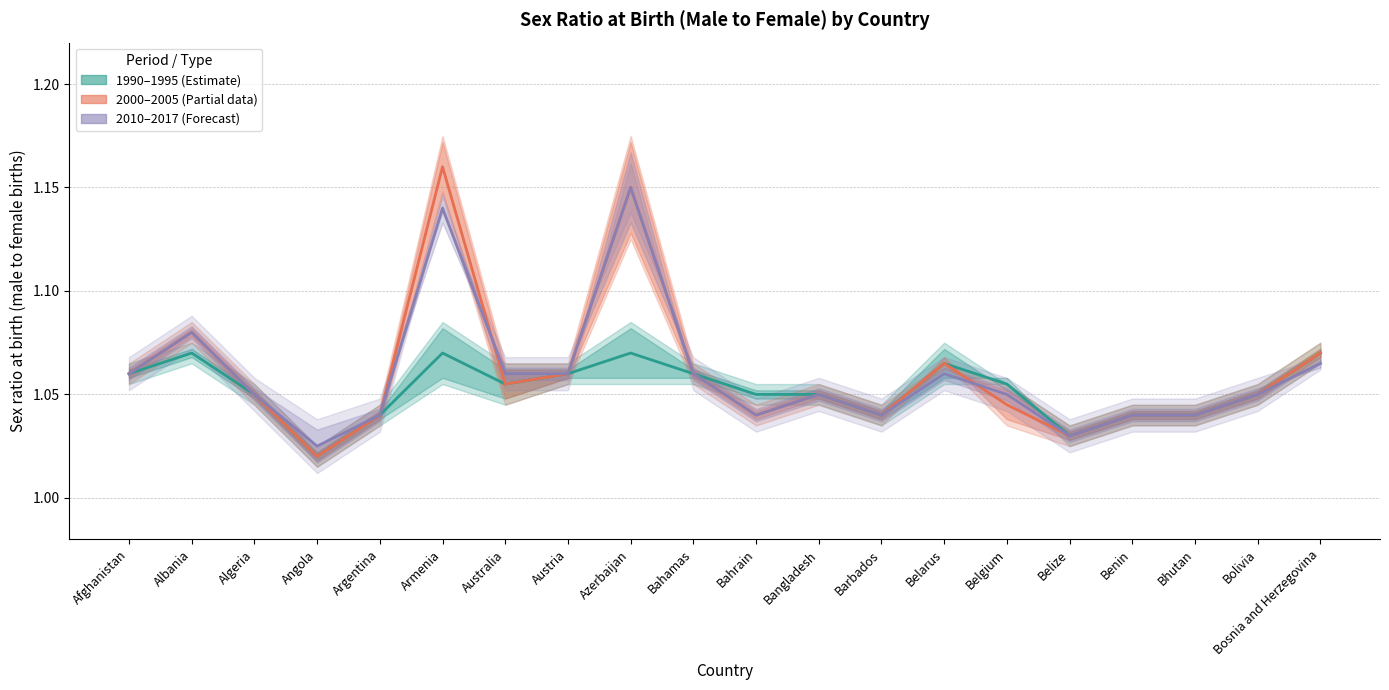

True or false: 2010 and 1990 intersect in this chart.

False